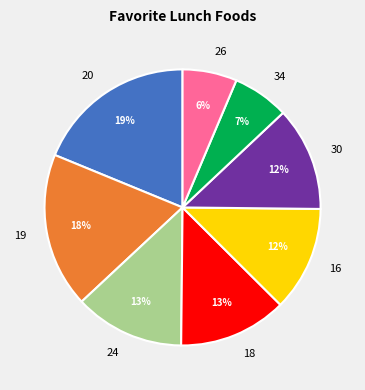

To the nearest percent, what percentage of the pie is 18?

13%